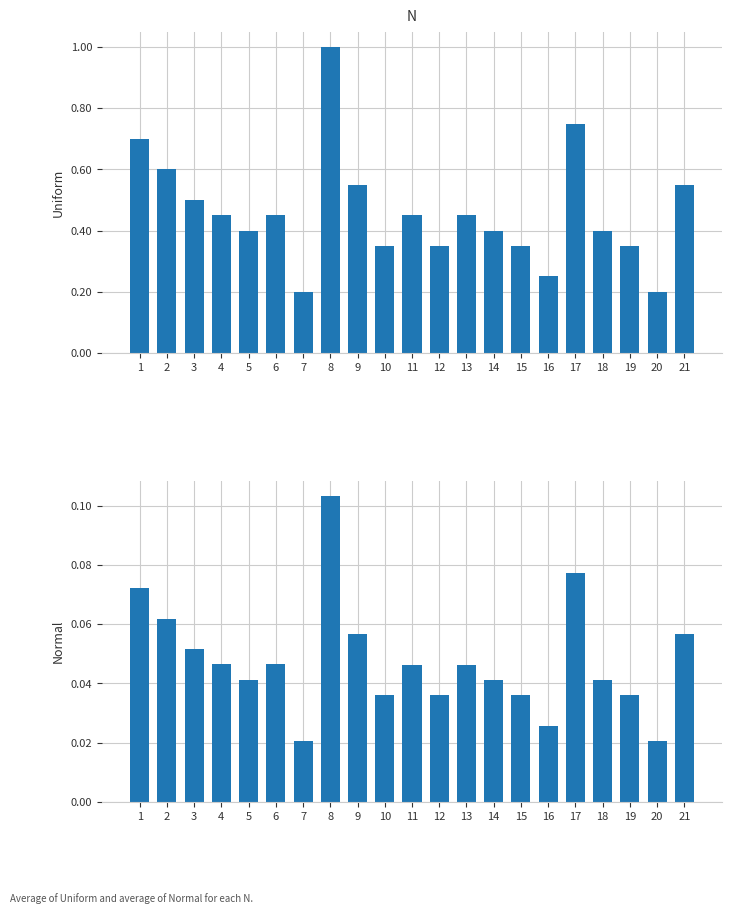

What is the sum of all Uniform values?

9.7